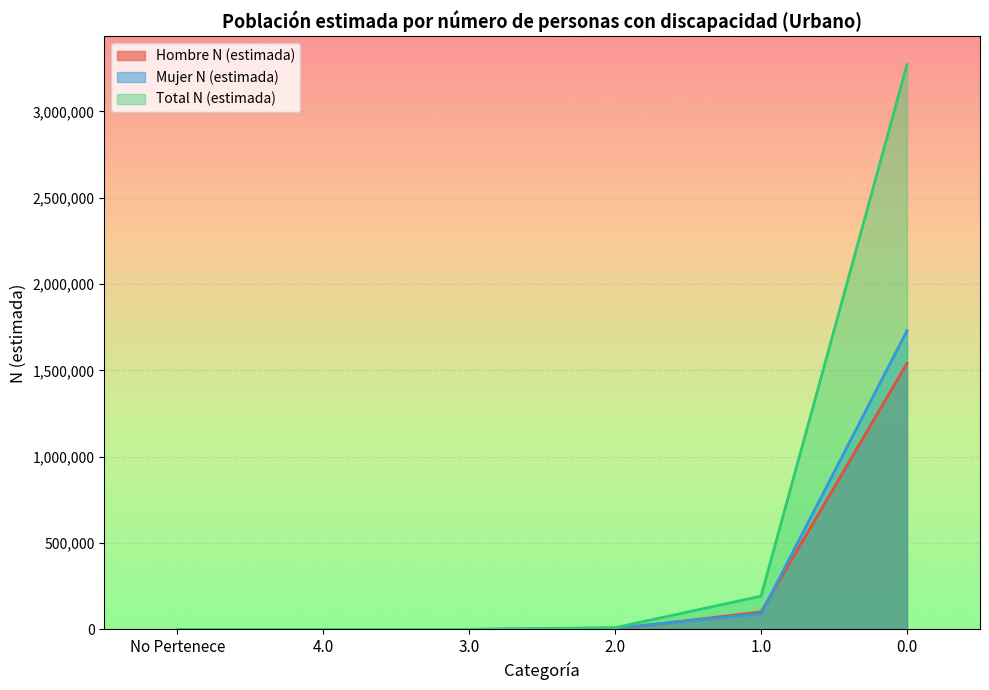

Is the value of Mujer N (estimada) at 2.0 greater than the value of Total N (estimada) at 4.0?

Yes